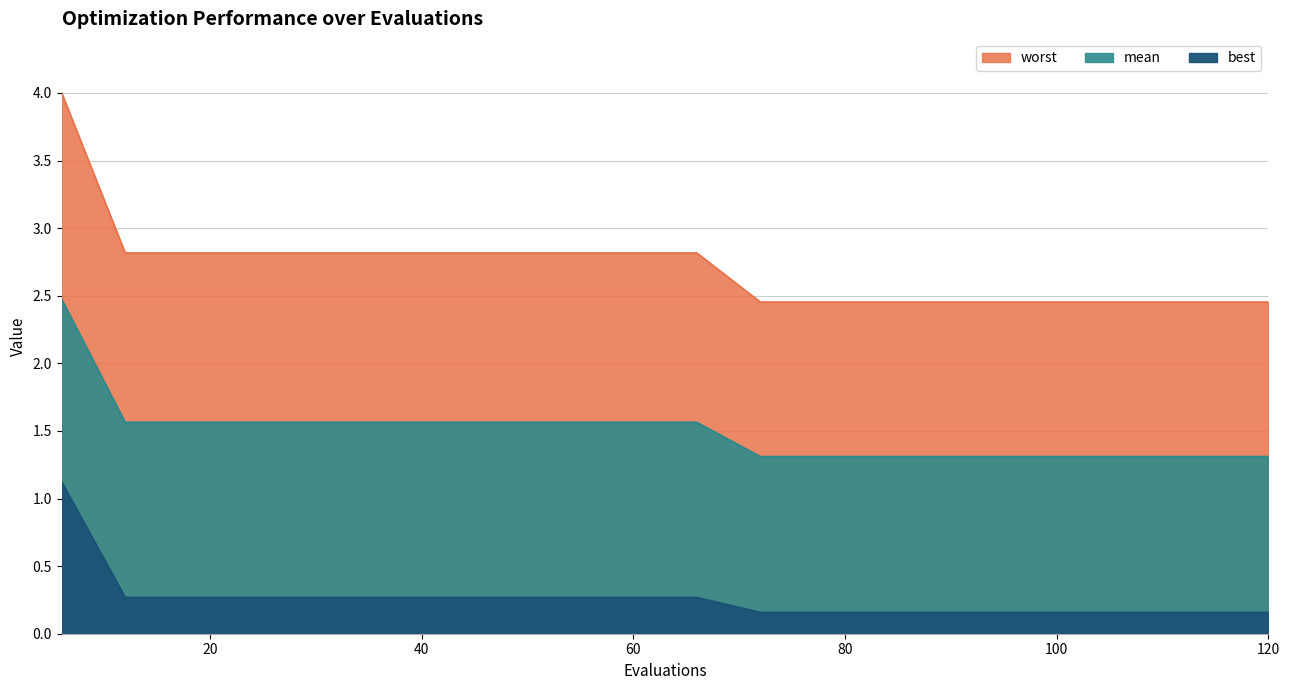

Rank the series by their maximum value, from lowest to highest.

best, mean, worst